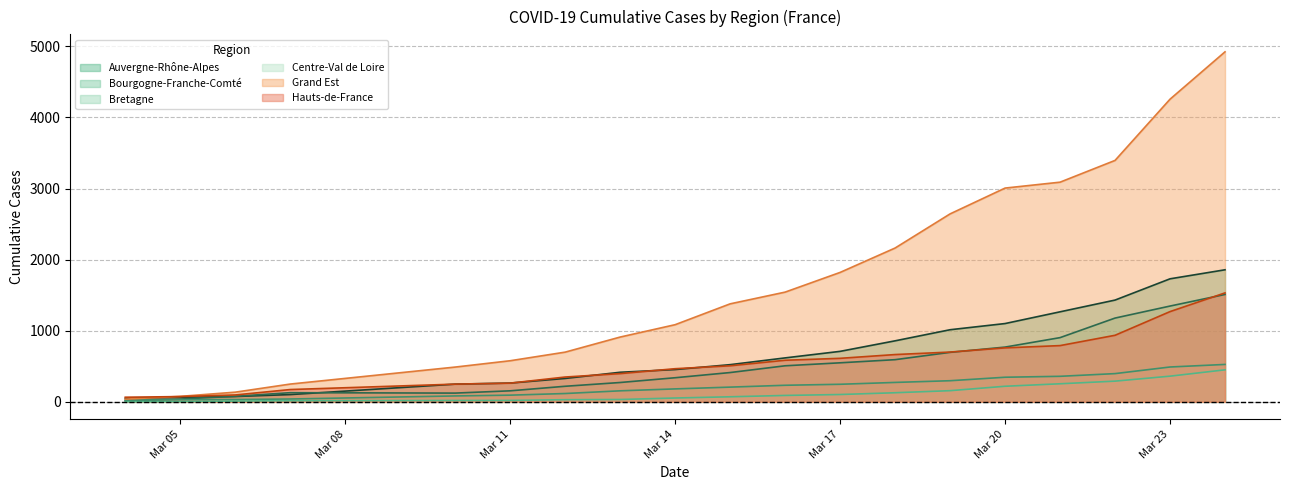

Is the value of Centre-Val de Loire at 2020/03/13 greater than the value of Bourgogne-Franche-Comté at 2020/03/07?

No